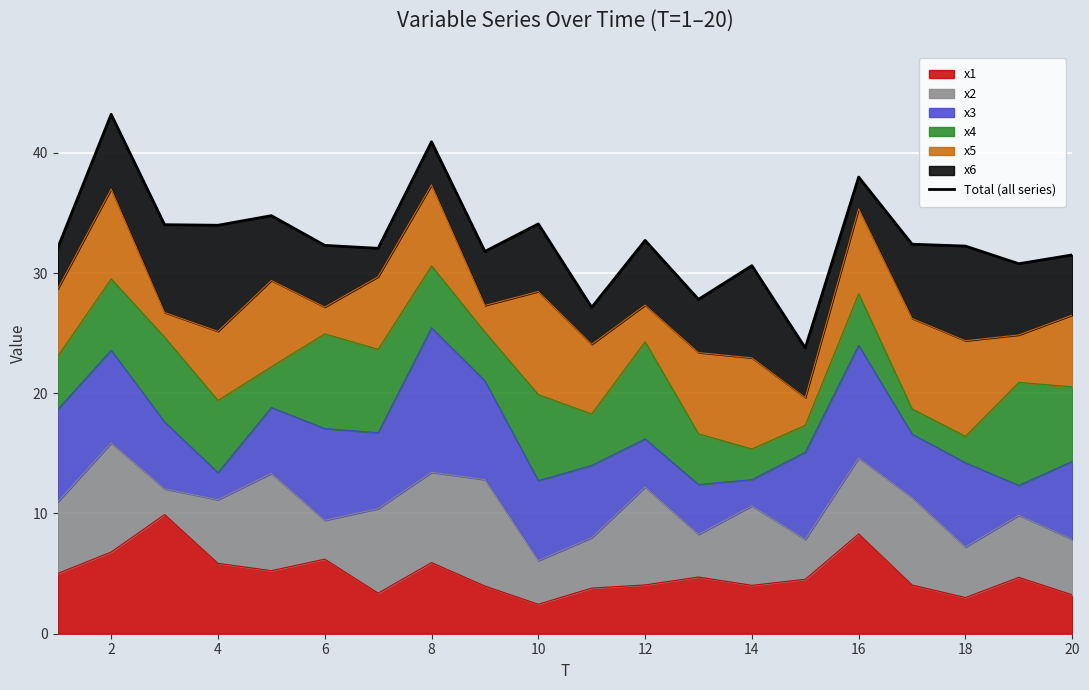

What is the greatest value displayed?

43.2